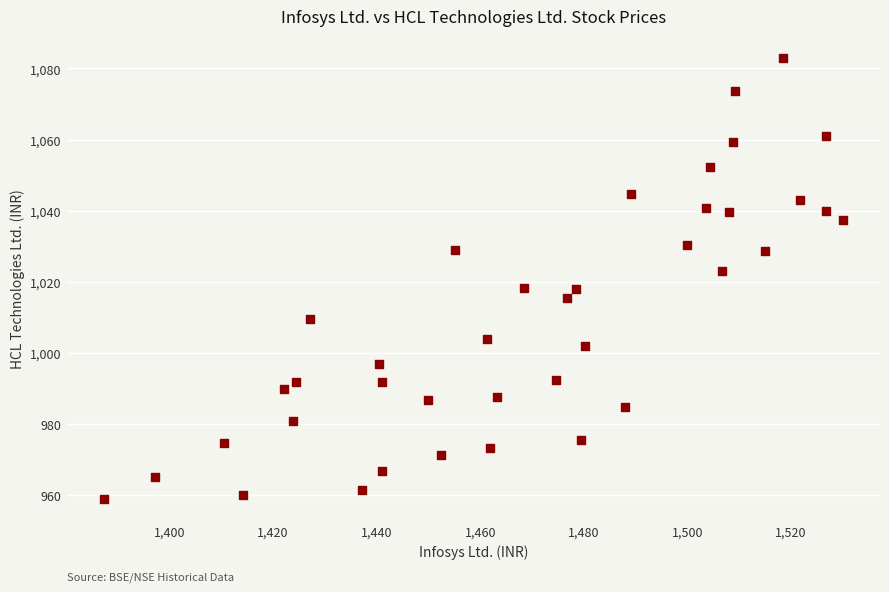

What is the range of X values (max minus min)?

142.8